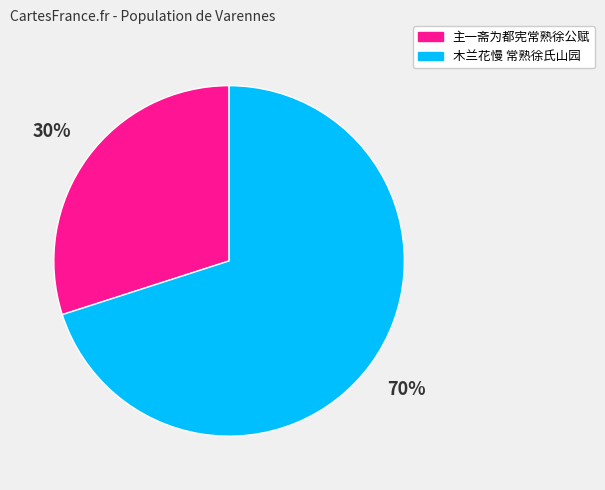

Approximately how many times larger is the value at 木兰花慢 常熟徐氏山园 compared to 主一斋为都宪常熟徐公赋?

2.3